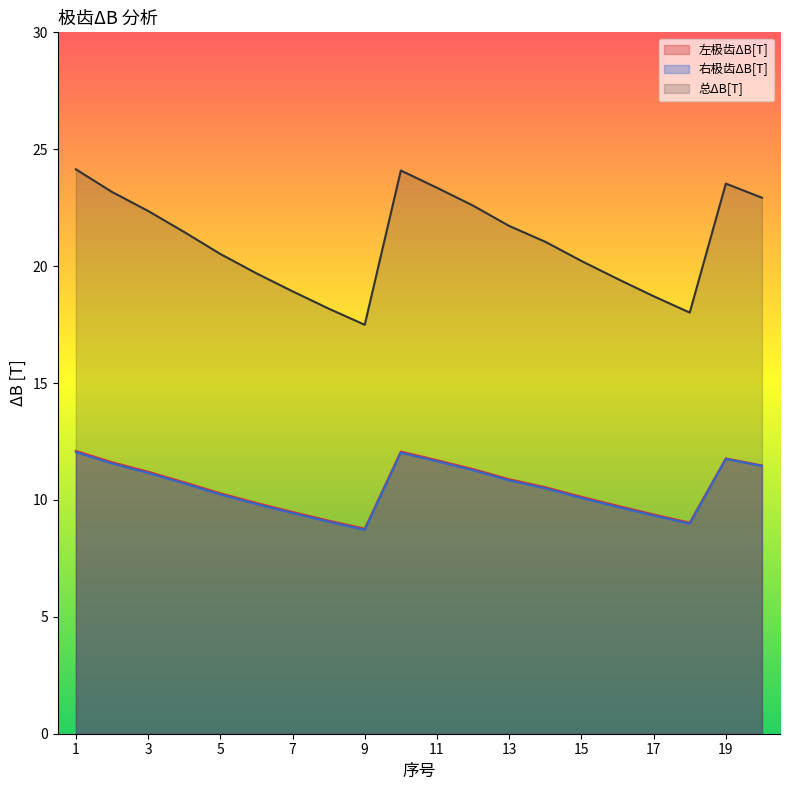

How many lines are shown in the chart?

3